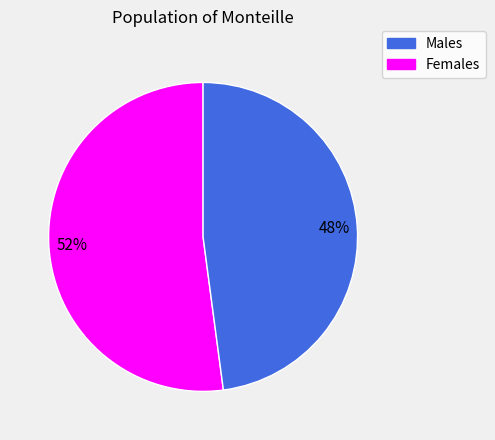

Is it true that Males is 52% of the pie?

True